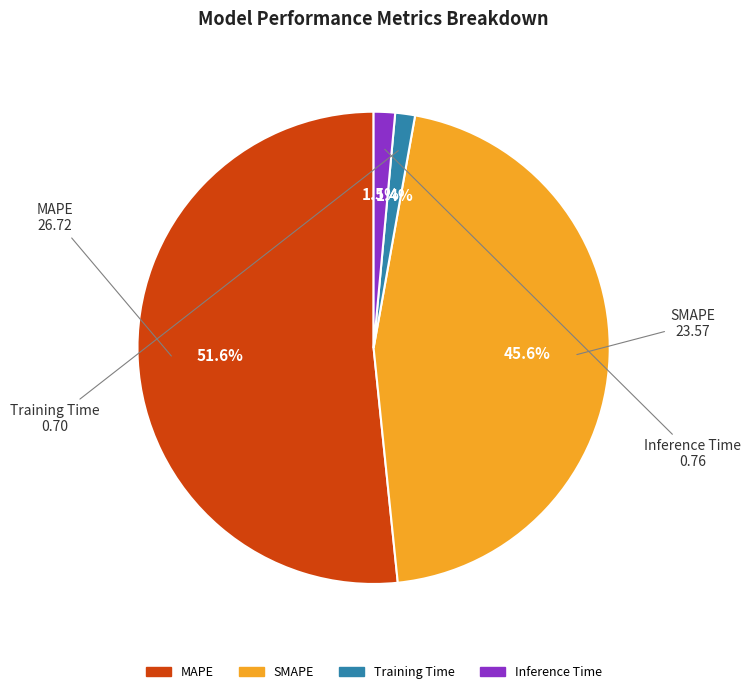

Is the sum of Training Time and MAPE greater than half?

Yes